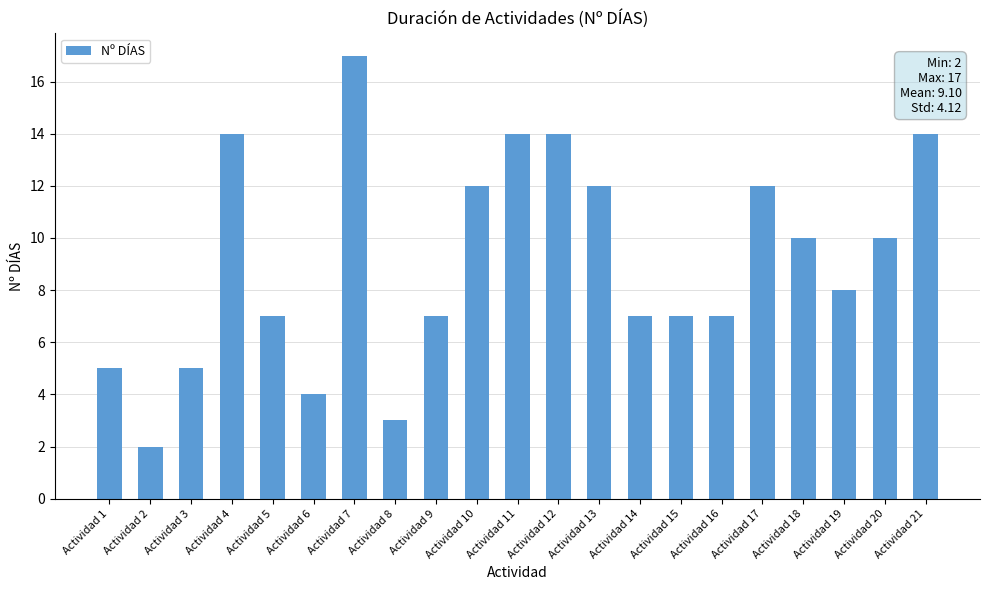

Between Actividad 7 and Actividad 20, which is larger?

Actividad 7